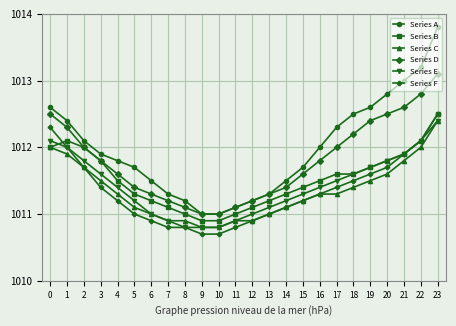

Which series has the largest range (max minus min)?

Series A